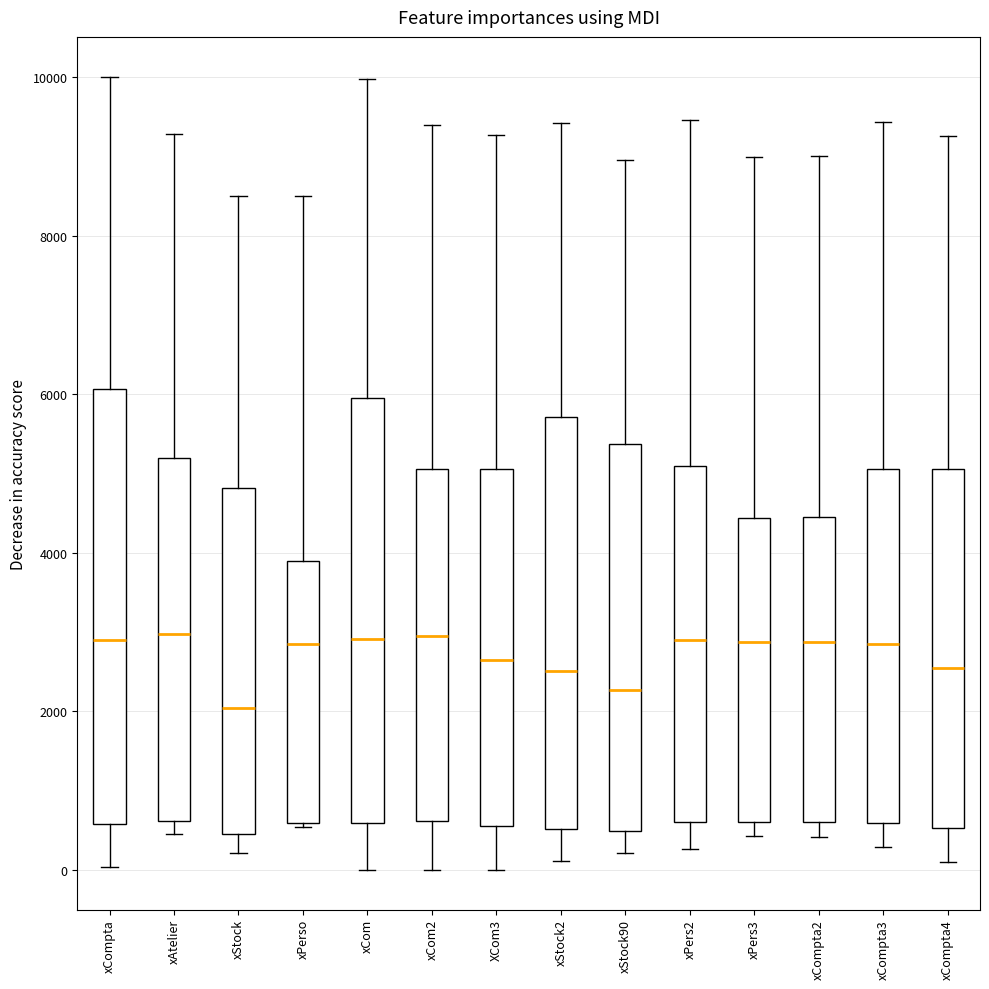

Reading left to right, transcribe this box plot: for each box, give where its median line is, the range the box spans, and where its two whiskers end, as read against the y-axis. The values are not printed on the chart, so give them approximately, as read against the axis.

xCompta: median 3000, box 600 to 6000, whiskers 0 to 10000
xAtelier: median 3000, box 600 to 5200, whiskers 400 to 9200
xStock: median 2000, box 400 to 4800, whiskers 200 to 8600
xPerso: median 2800, box 600 to 3800, whiskers 600 to 8600
xCom: median 3000, box 600 to 6000, whiskers 0 to 10000
xCom2: median 3000, box 600 to 5000, whiskers 0 to 9400
XCom3: median 2600, box 600 to 5000, whiskers 0 to 9200
xStock2: median 2600, box 600 to 5800, whiskers 200 to 9400
xStock90: median 2200, box 400 to 5400, whiskers 200 to 9000
xPers2: median 3000, box 600 to 5000, whiskers 200 to 9400
xPers3: median 2800, box 600 to 4400, whiskers 400 to 9000
xCompta2: median 2800, box 600 to 4400, whiskers 400 to 9000
xCompta3: median 2800, box 600 to 5000, whiskers 200 to 9400
xCompta4: median 2600, box 600 to 5000, whiskers 200 to 9200